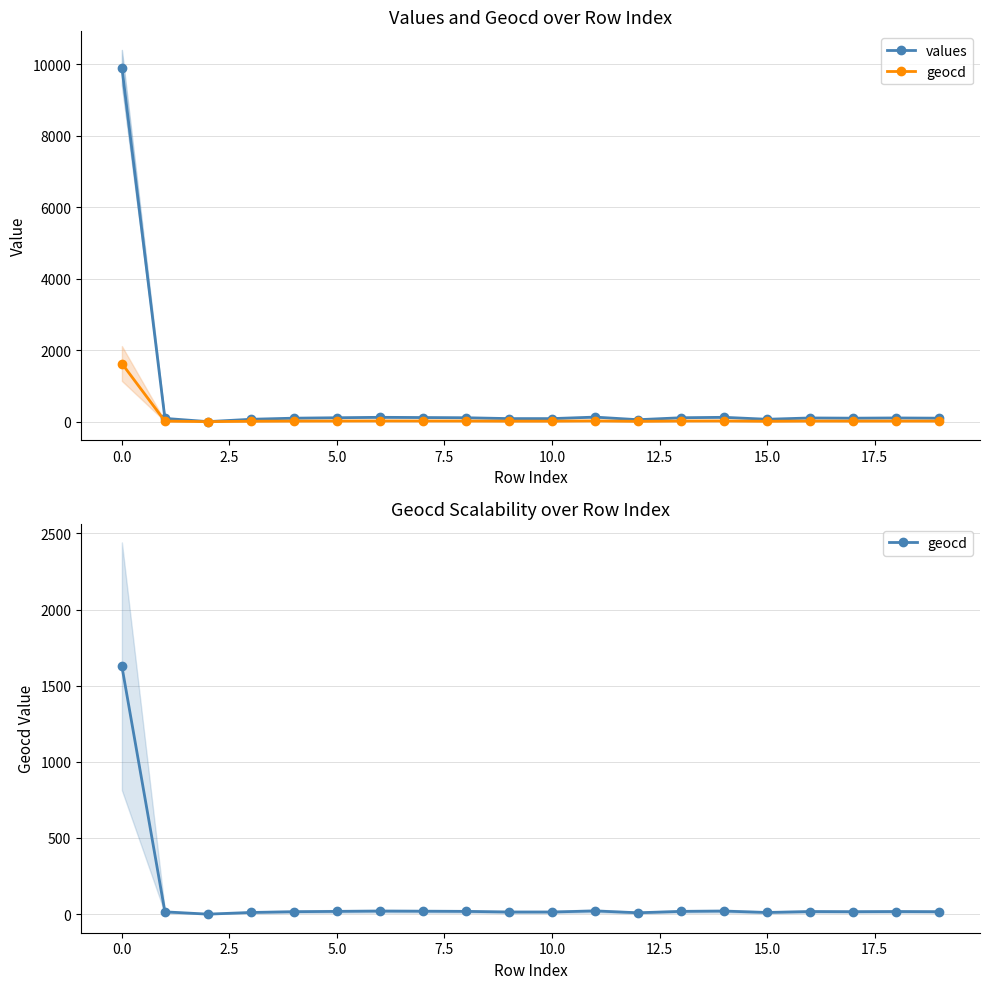

Reading left to right, what are all the values shown in this chart?

values: 9908	91	0	66	97	109	121	115	109	85	85	127	54	109	121	66	103	97	103	97
geocd: 1627	15	0	11	16	18	20	19	18	14	14	21	9	18	20	11	17	16	17	16